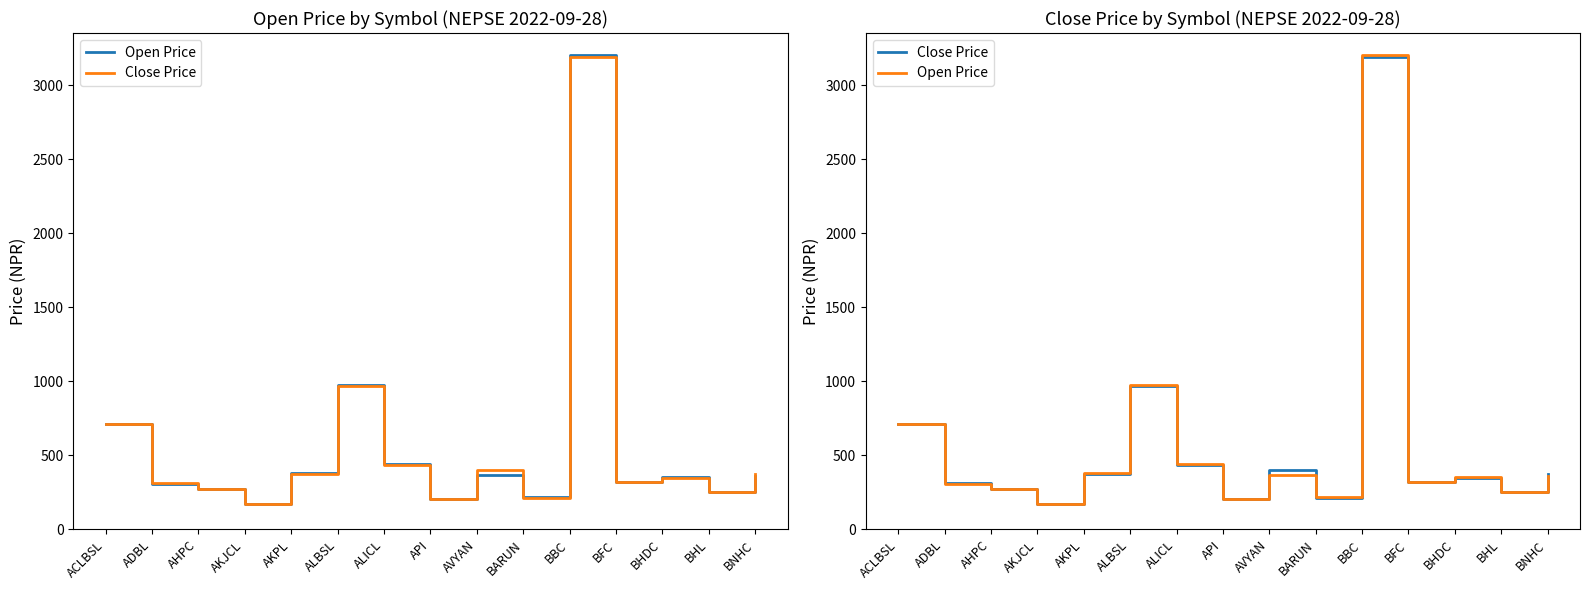

How many distinct data groups are displayed?

2